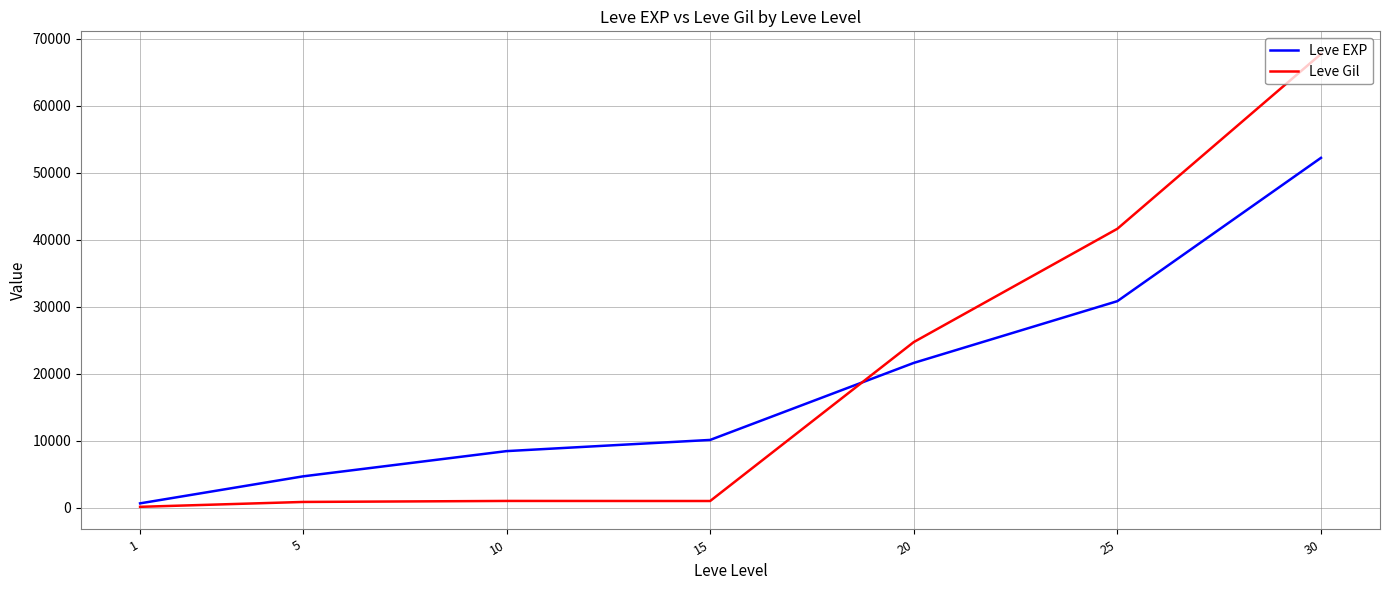

True or false: Leve Gil has a value of 20217 at 25.

False